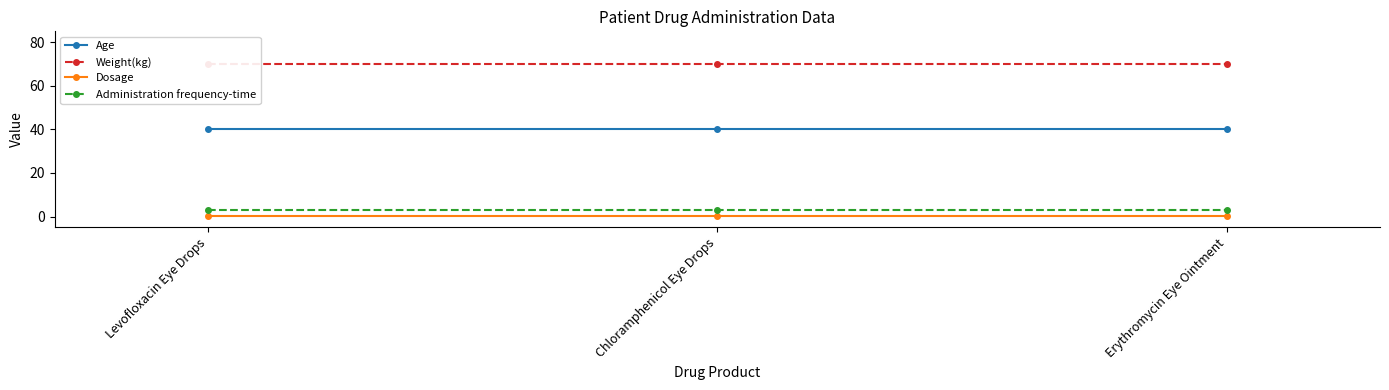

What is the sum of the Age values at Chloramphenicol Eye Drops and Erythromycin Eye Ointment?

80.0